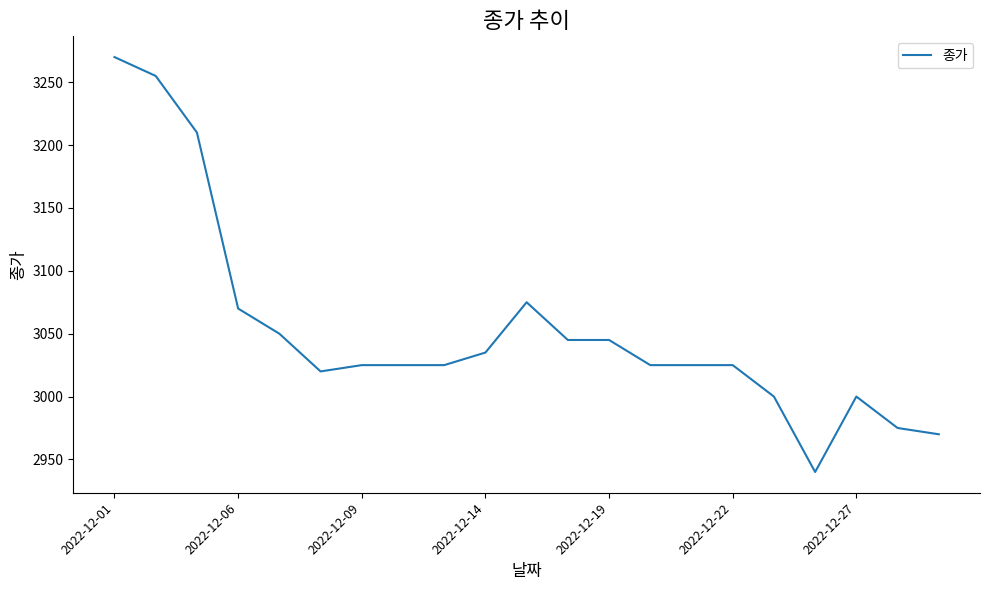

What is the difference between the maximum and minimum values?

330